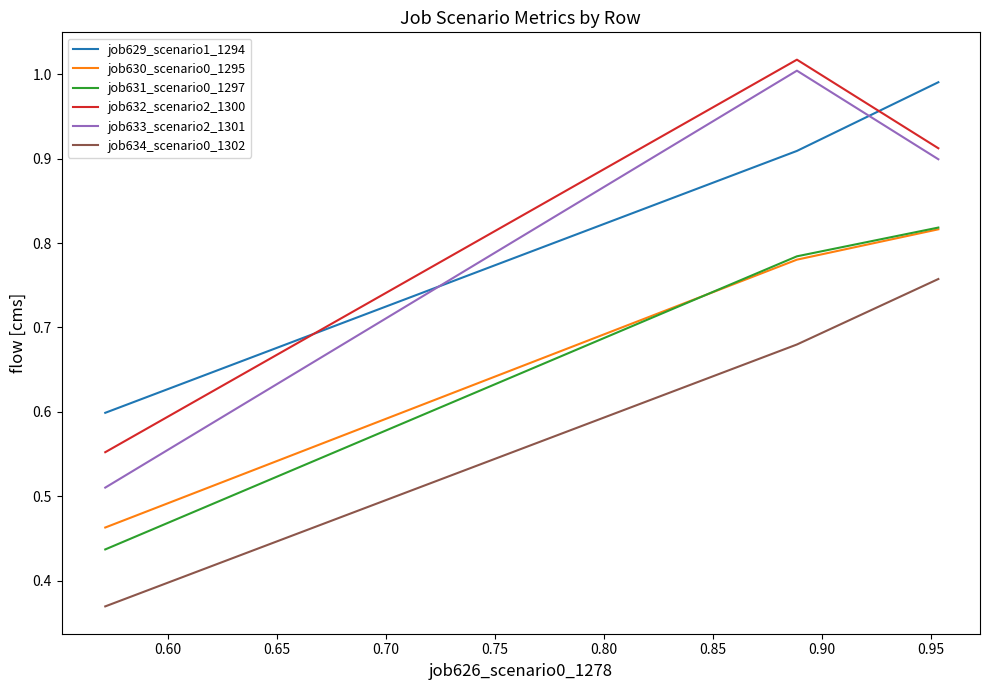

What is the value of the job634_scenario0_1302 point at the 3rd from the left?

0.8